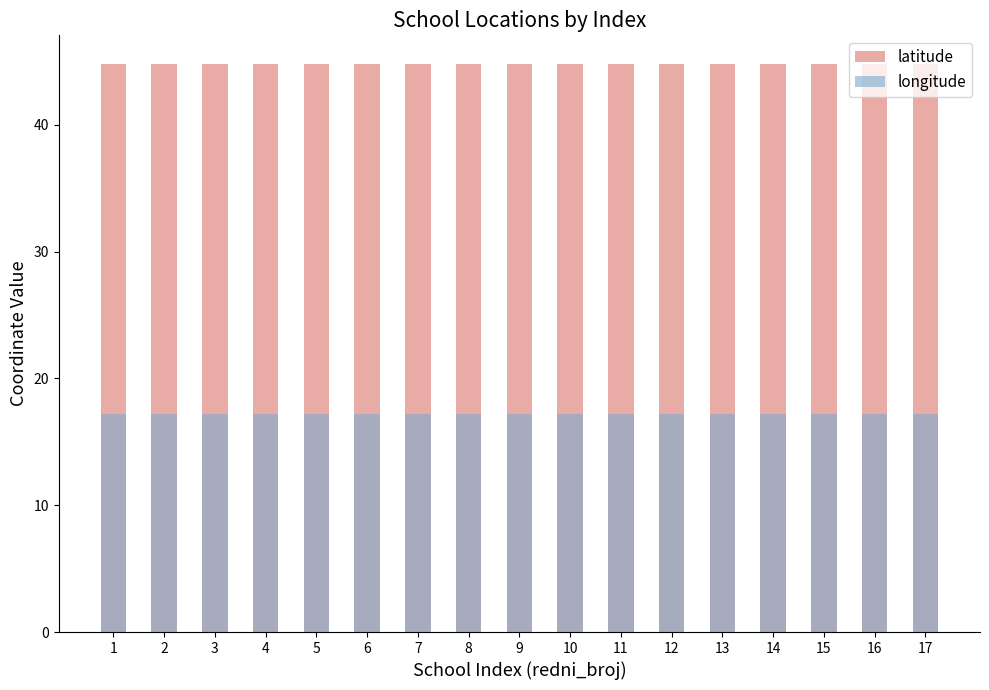

Count the number of data series in this chart.

2